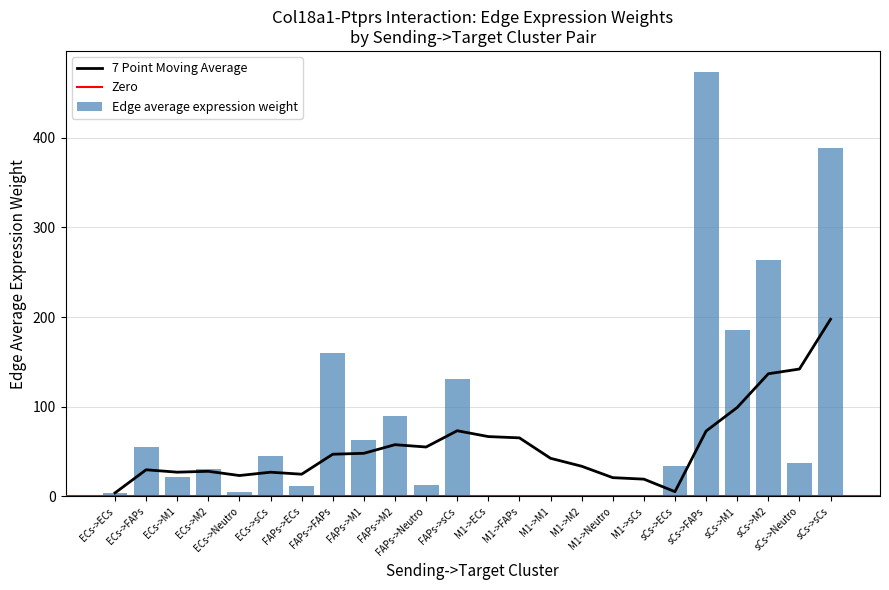

Which series has the widest spread of values?

Edge average expression weight